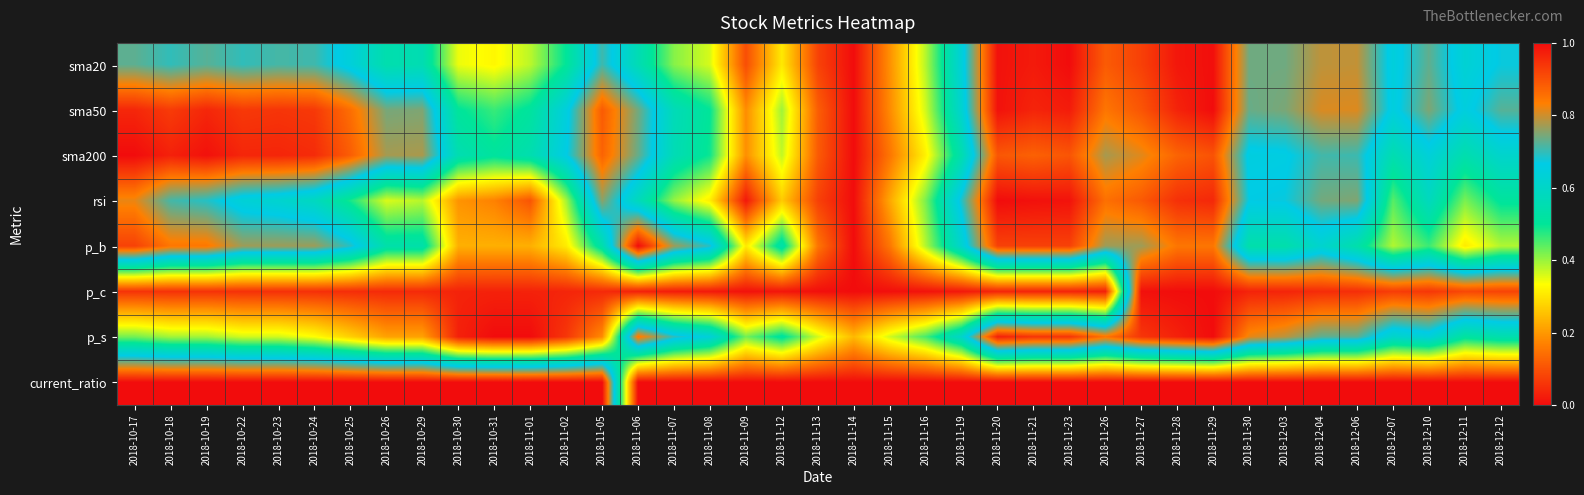

At which category is the sum across all series the highest?

2018-11-29